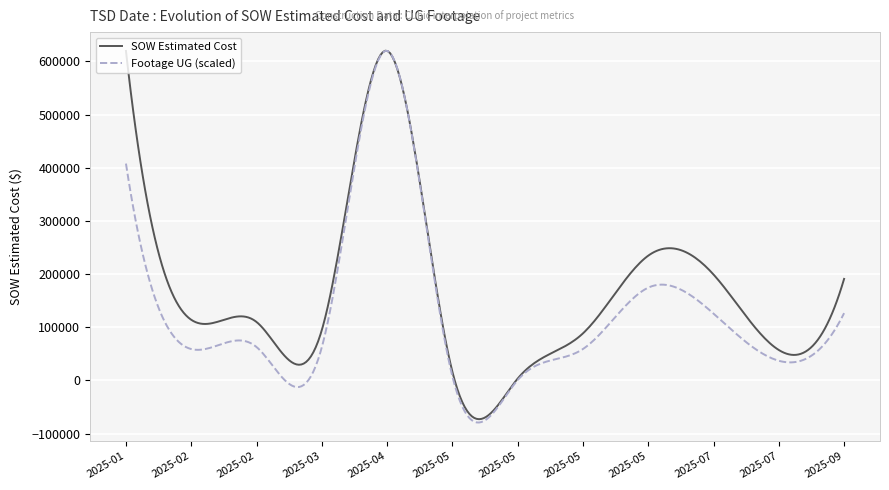

What is the lowest value of the SOW Estimated Cost series?

-72890.4